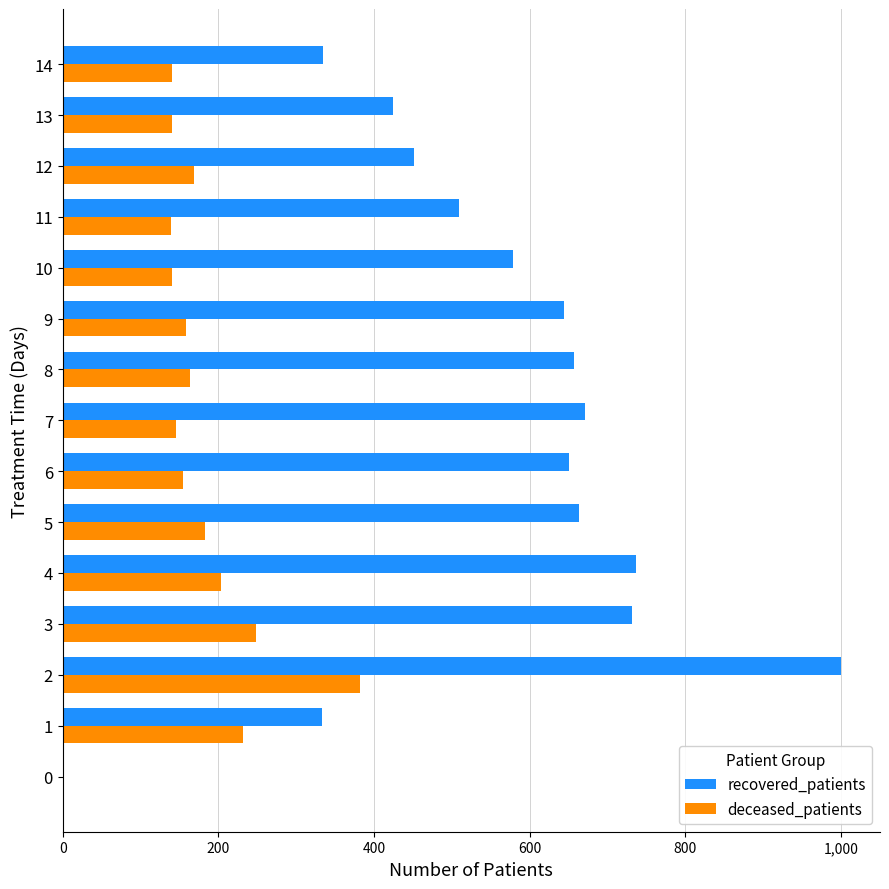

Which series changed the most between 5 and 10?

recovered_patients